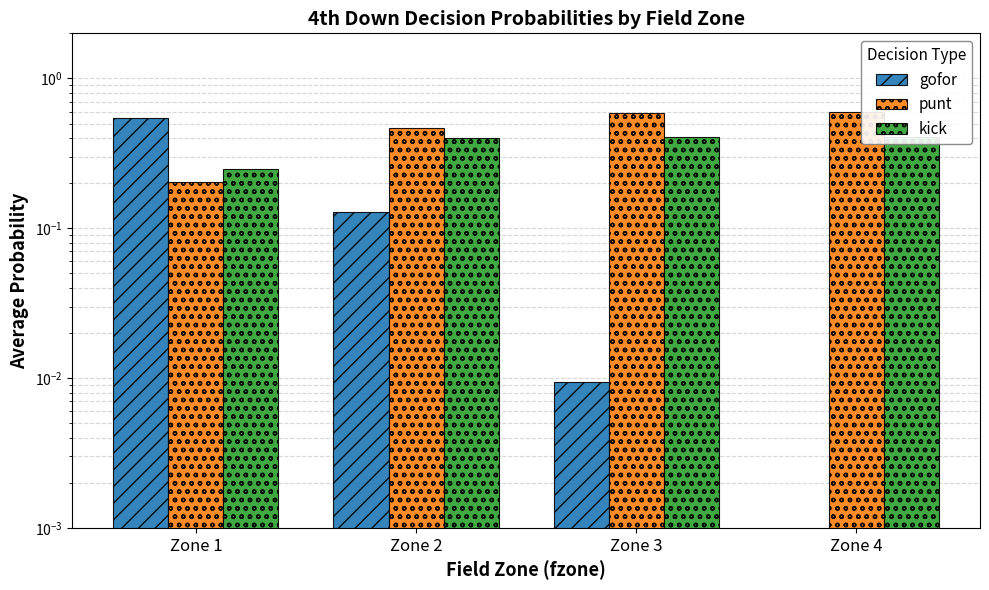

Which category has the lowest value across all series?

Zone 4